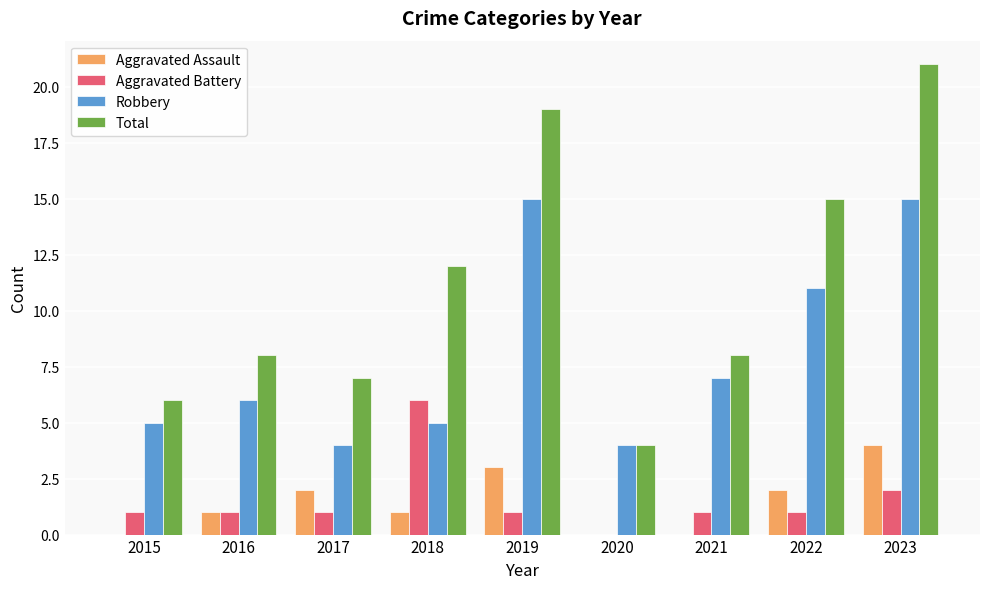

What is the spread (max minus min) of values at 2017?

6